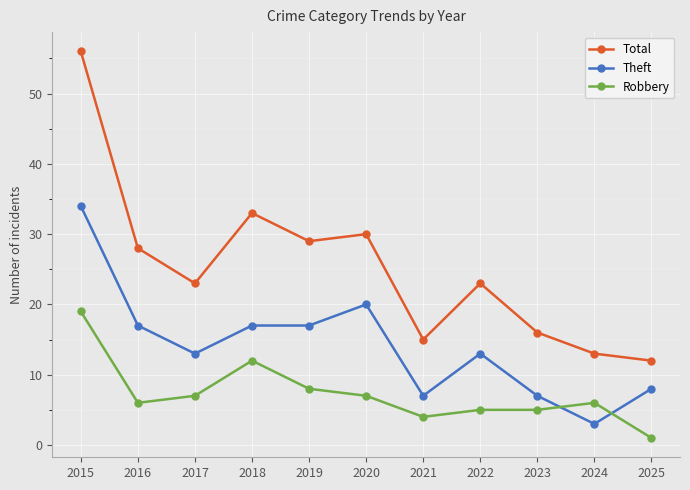

Which series has the largest total across all categories?

Total